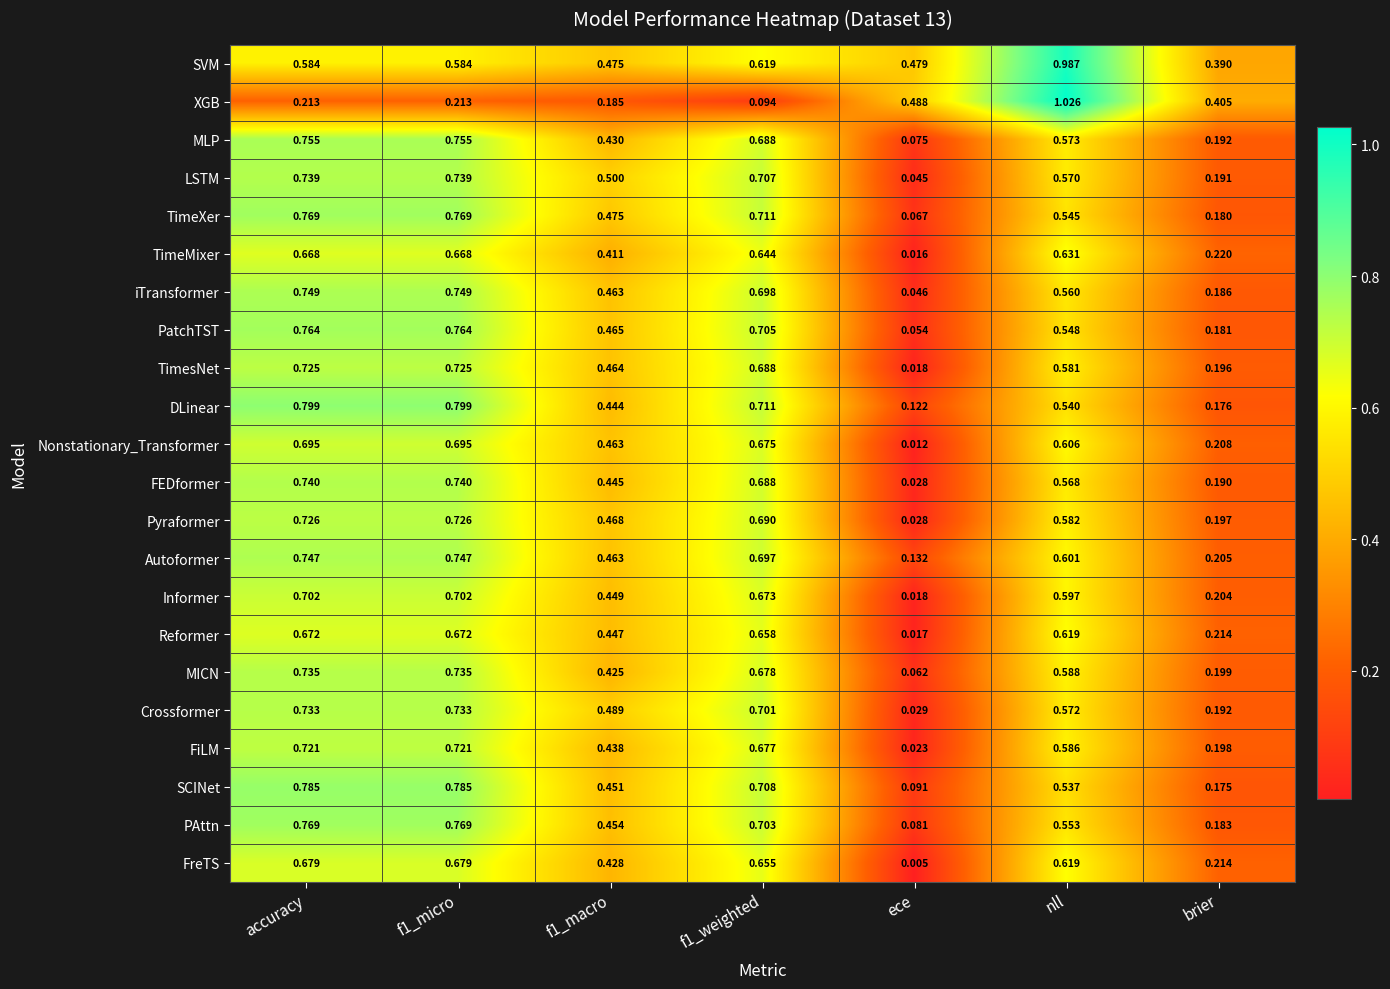

Which label corresponds to the largest value in the chart?

nll